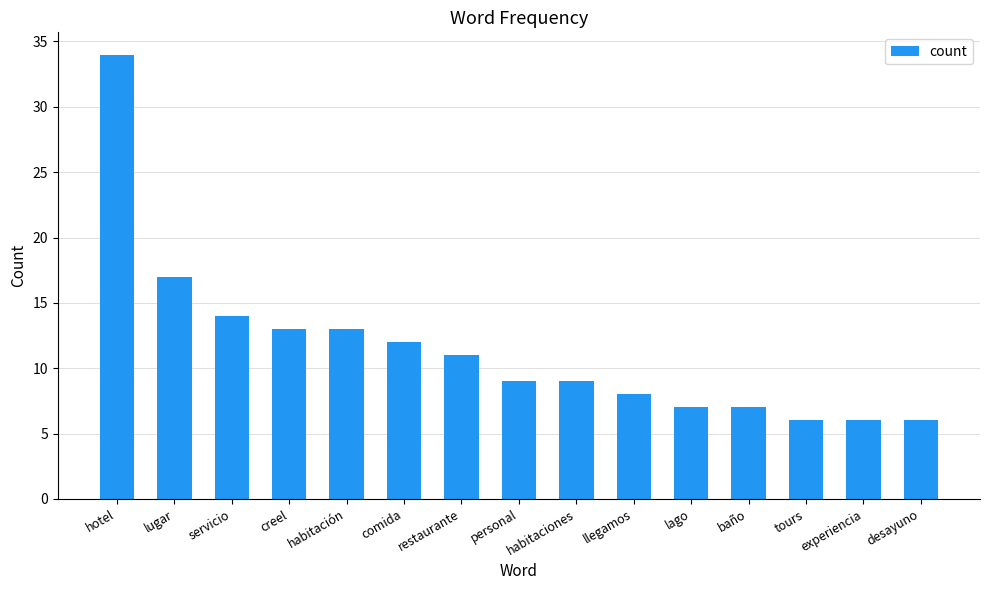

Does the chart contain stacked bars?

No